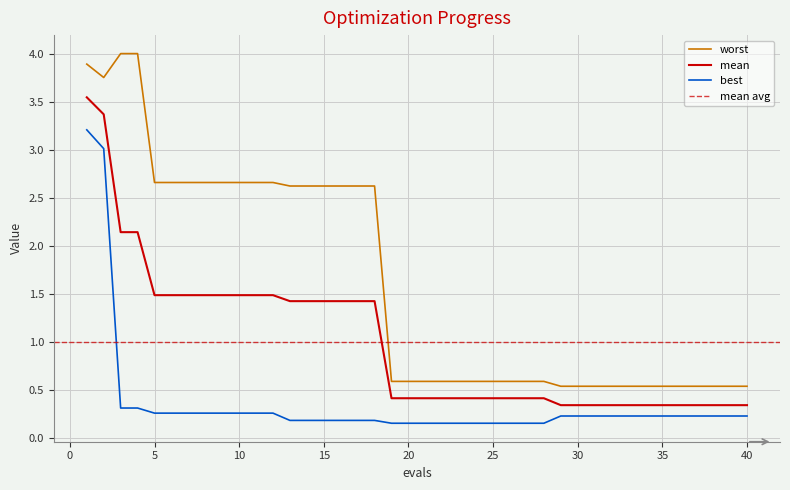

Is it true that worst equals 0.9 at 20?

False